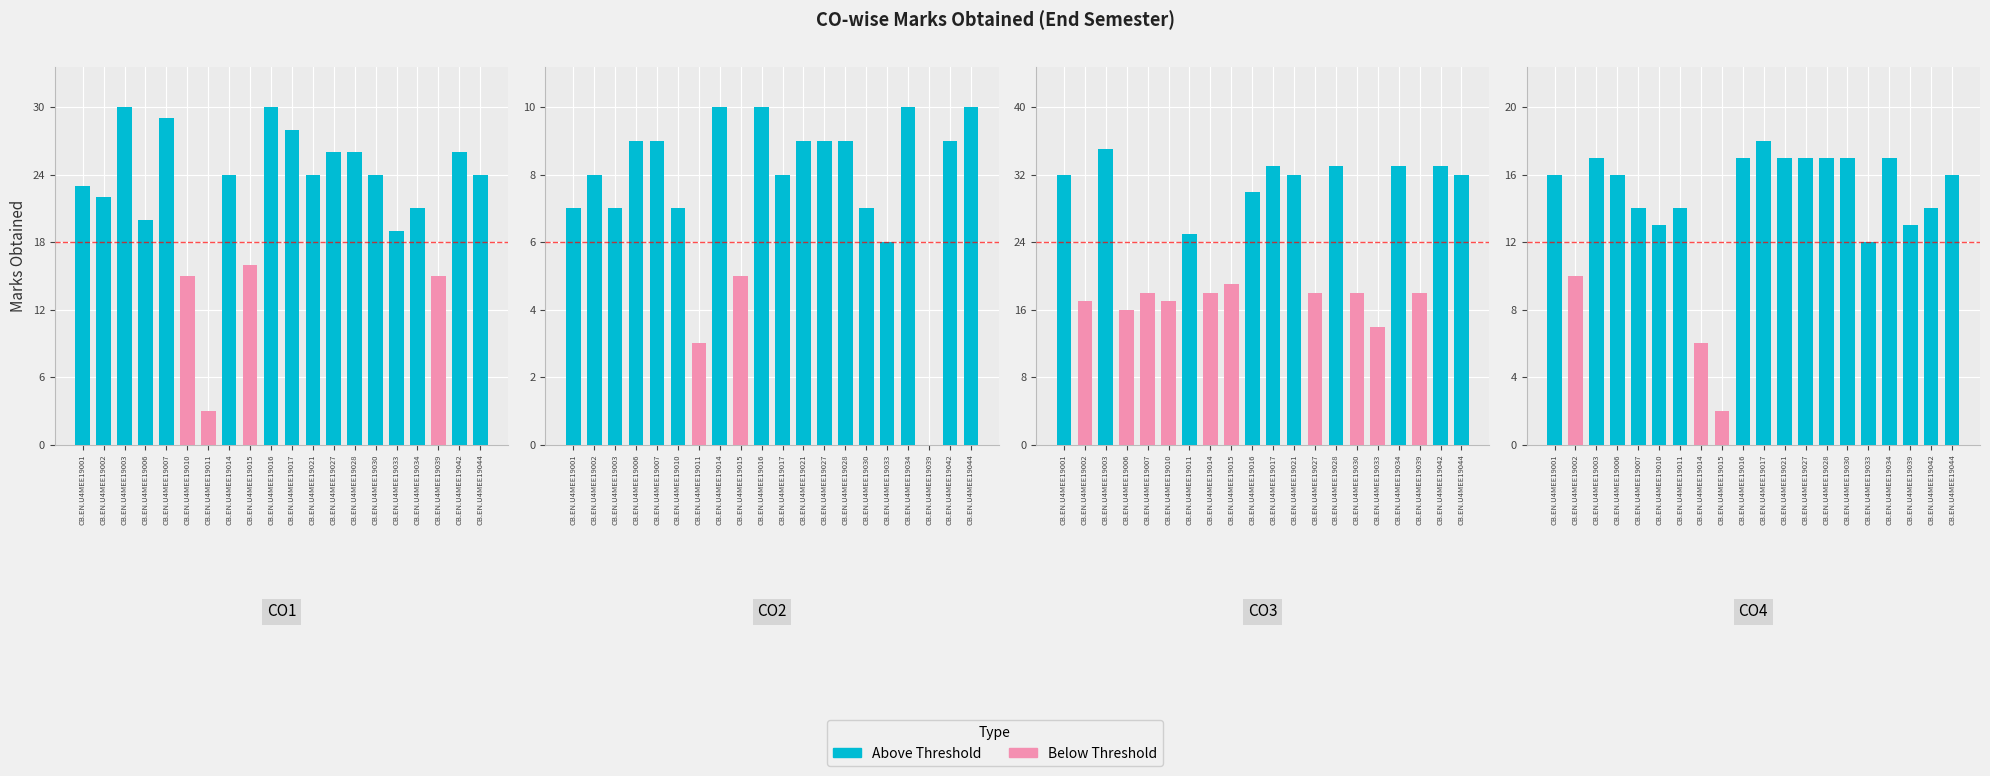

What is the sum of the CO2 values at CB.EN.U4MEE19030 and CB.EN.U4MEE19002?

15